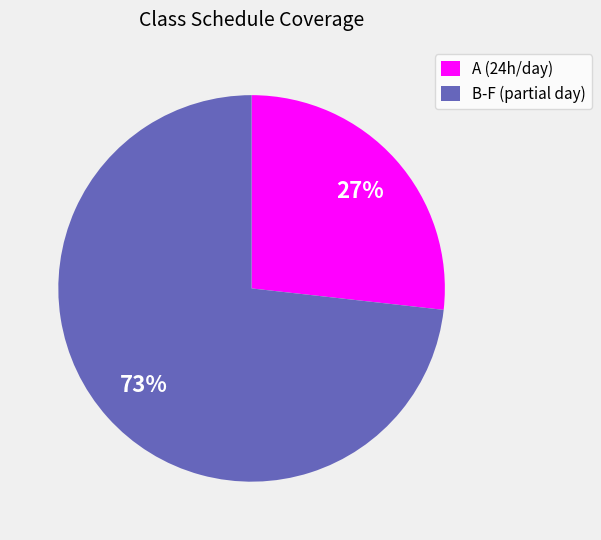

What is the largest slice in the pie chart?

B-F (partial day)